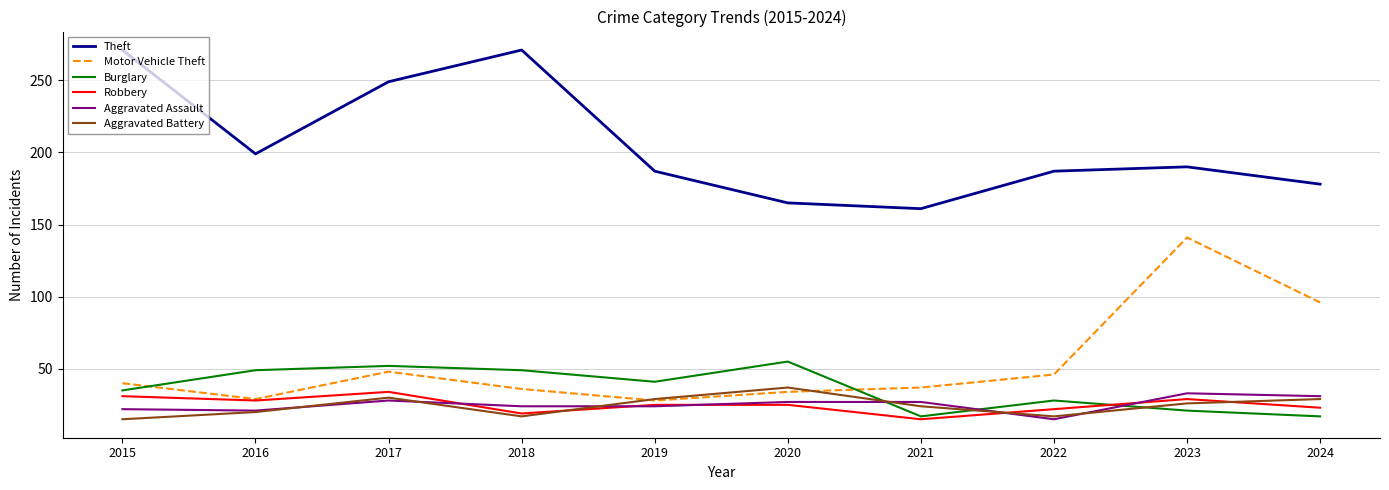

What is the sum of the Aggravated Assault values at 2017 and 2021?

55